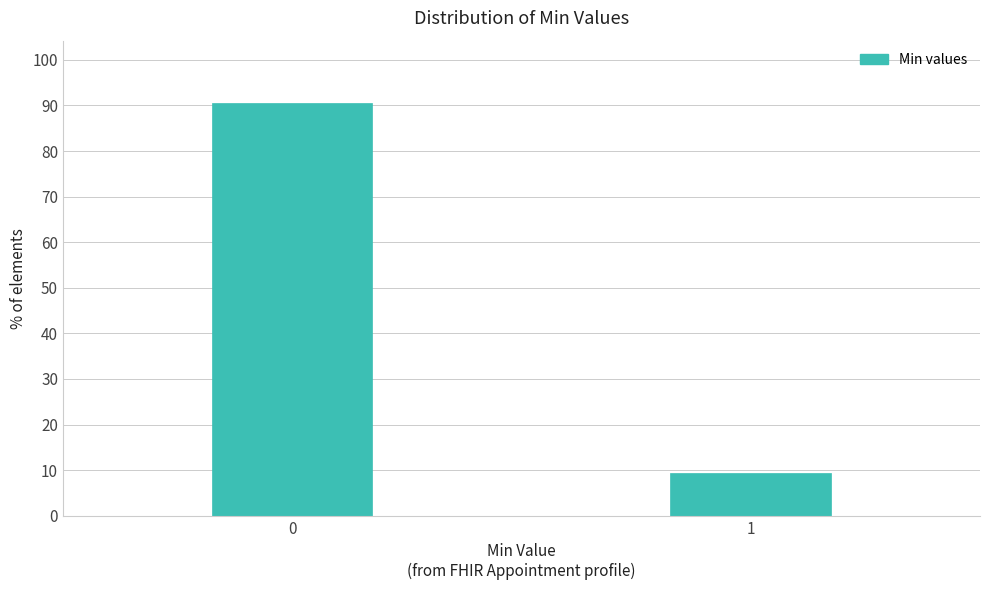

Reading left to right, extract all data points from this chart.

0=90.6	1=9.4